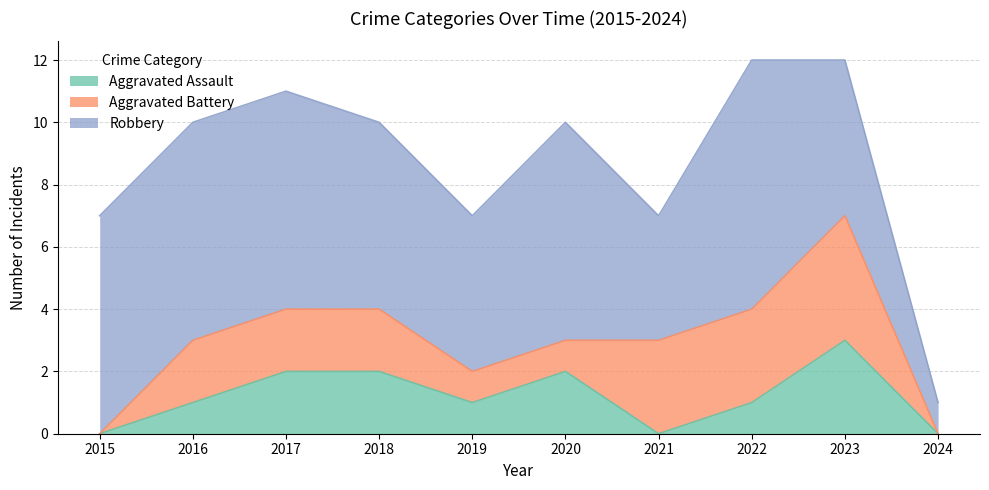

What is the sum of all Robbery values?

57